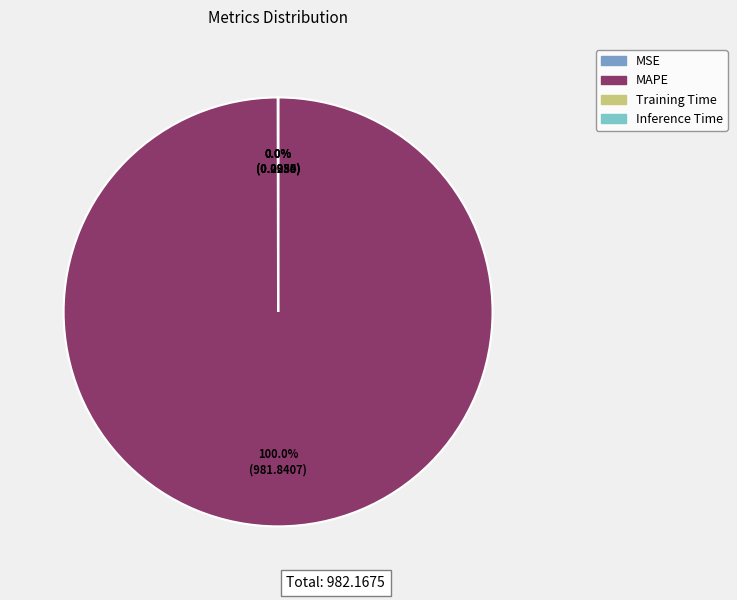

Is MAPE the majority of the pie?

Yes